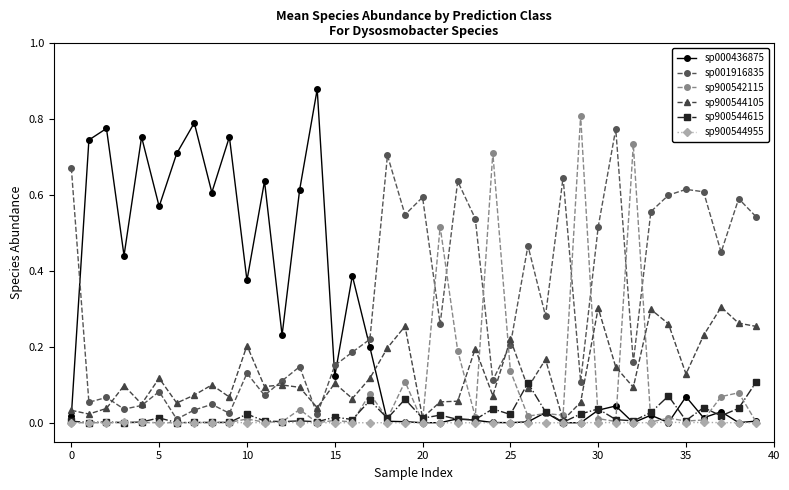

Which series has the largest total across all categories?

sp001916835